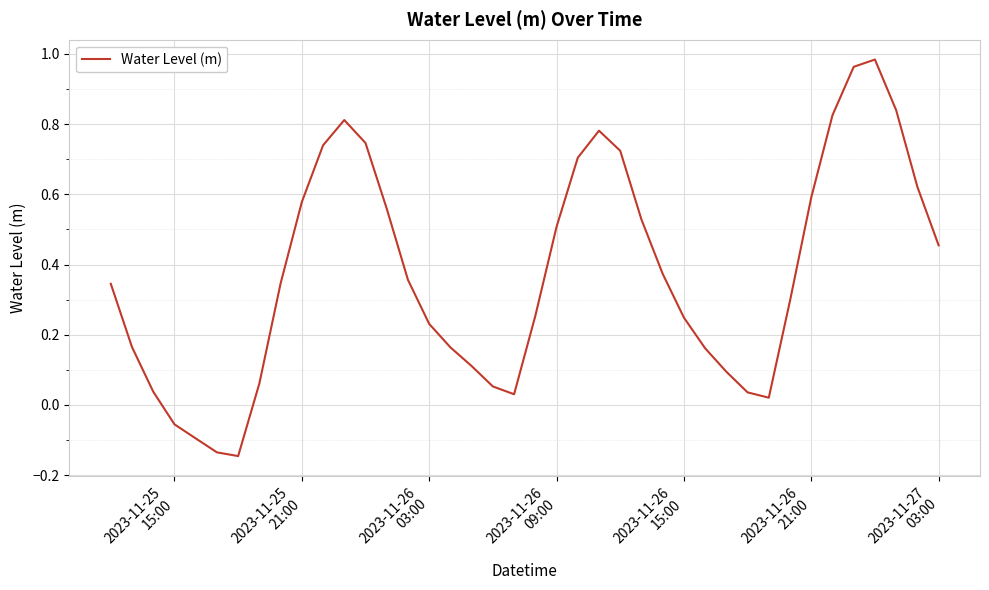

What is the difference between the maximum and minimum values?

1.1